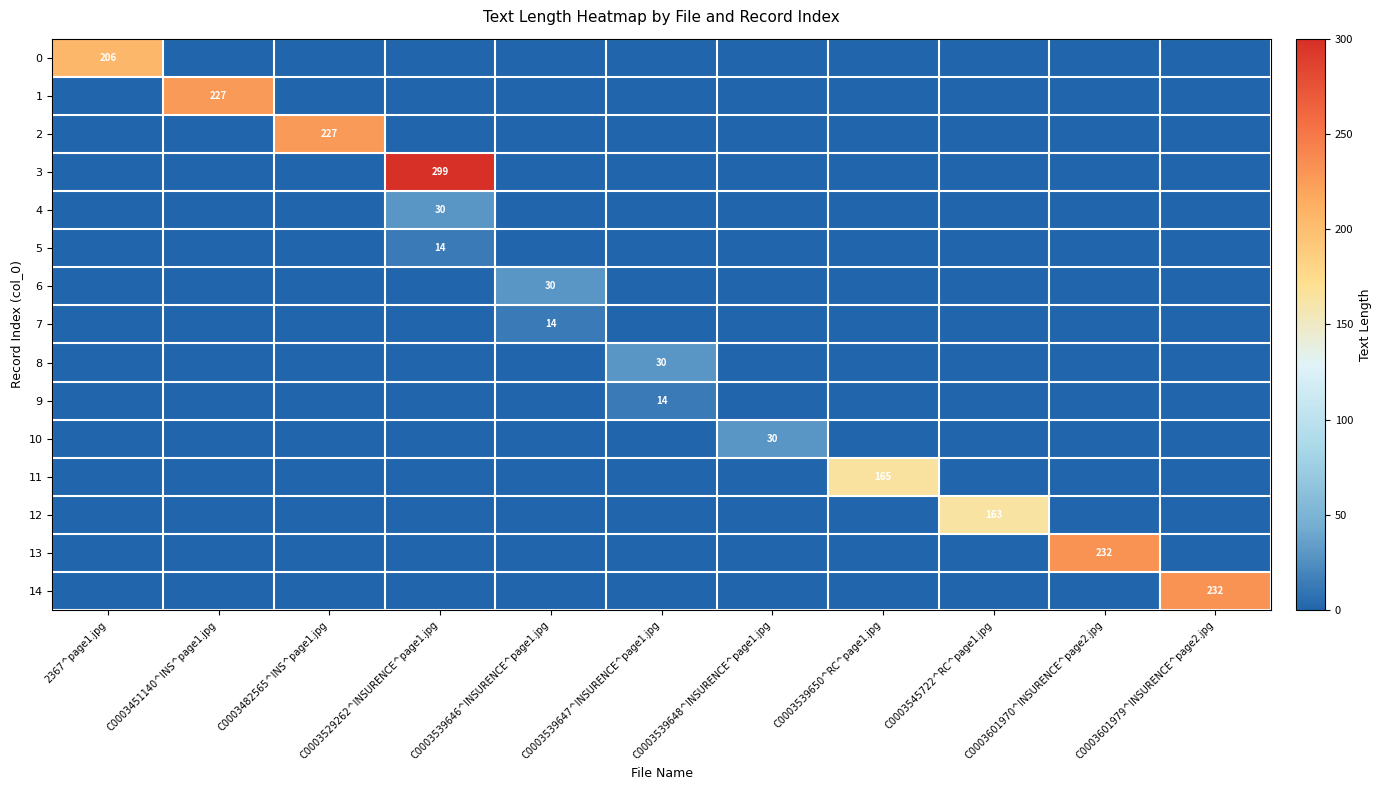

The value of 8 at C0003539647^INSURENCE^page1.jpg is 48. True or false?

False